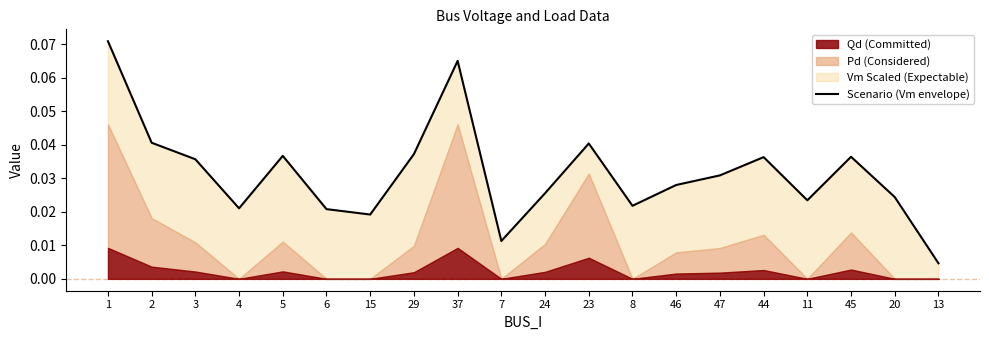

List the labels in order of value, largest first.

1, 37, 2, 23, 29, 5, 45, 44, 3, 47, 46, 24, 20, 11, 8, 4, 6, 15, 7, 13